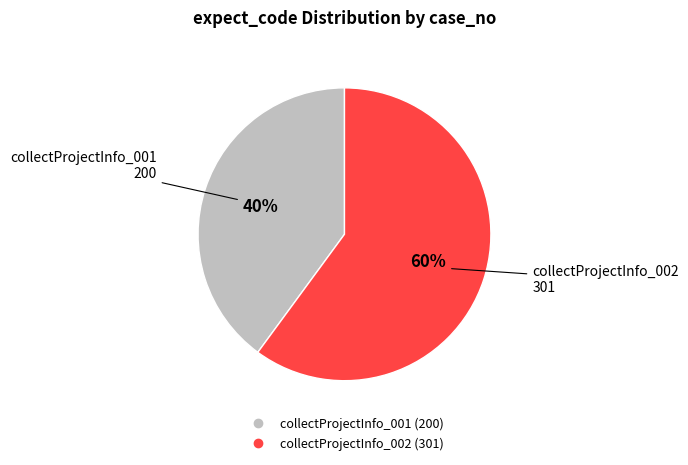

Which slice is the largest?

collectProjectInfo_002